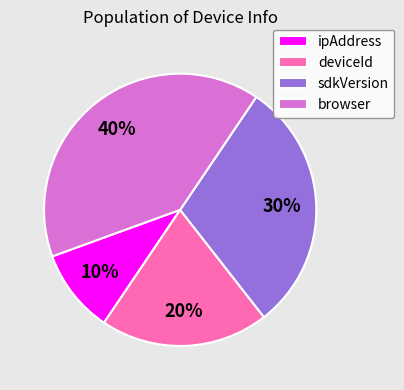

How many segments does this pie chart have?

4